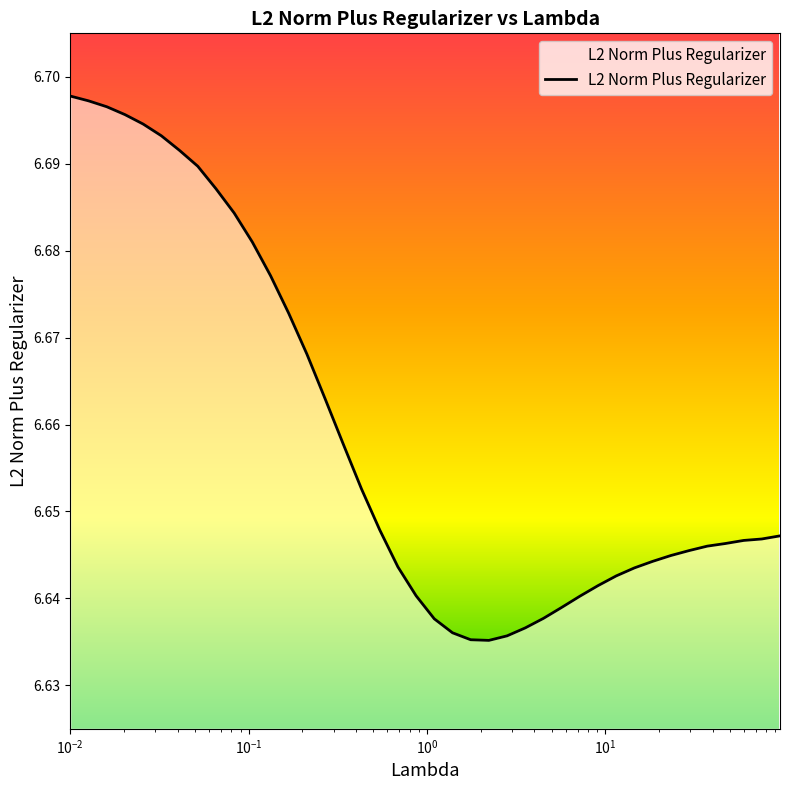

Is this an area chart (filled region under the line)?

Yes